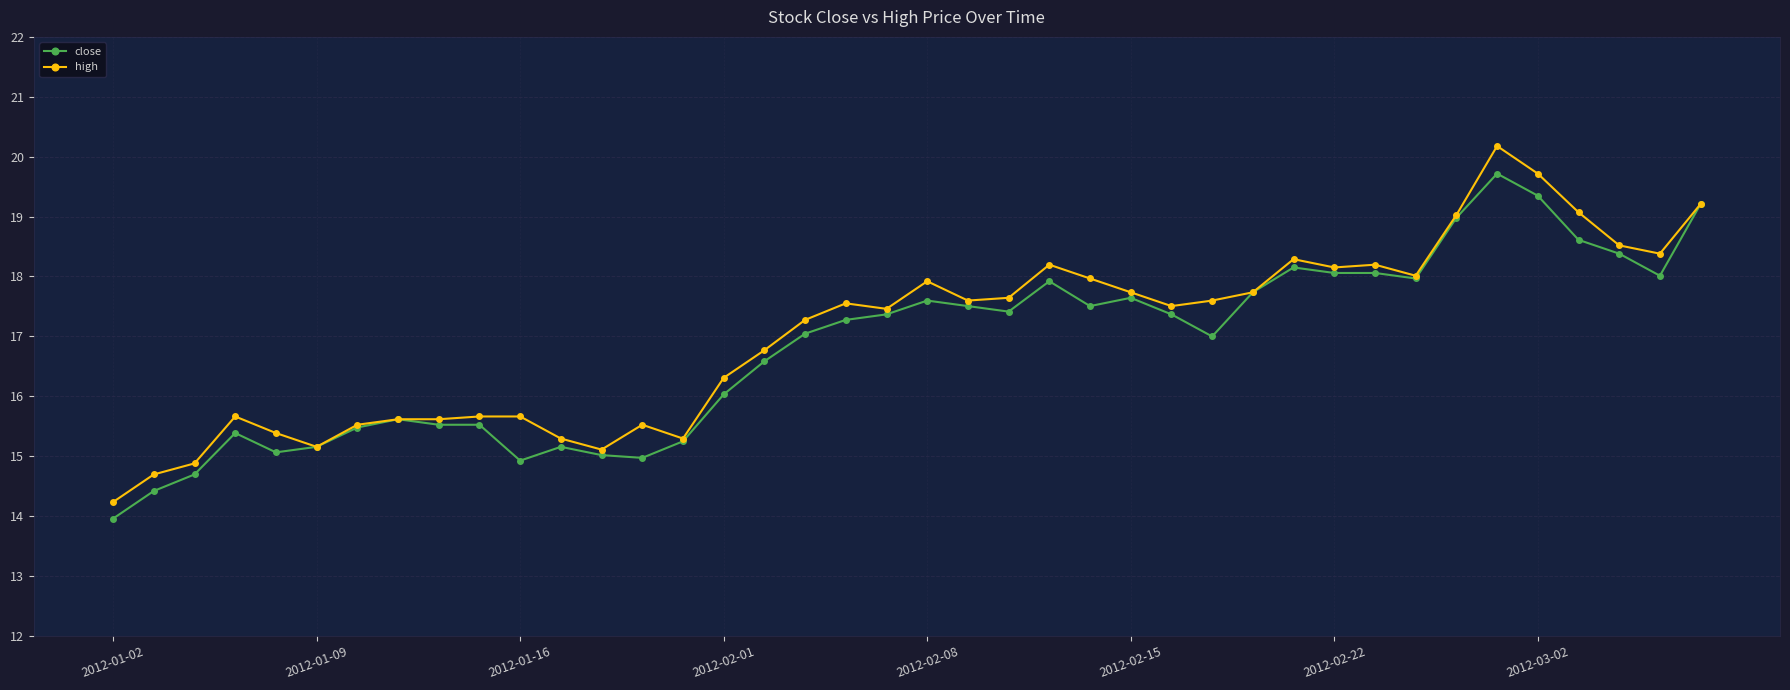

True or false: close has more than 1 interior local peaks.

True